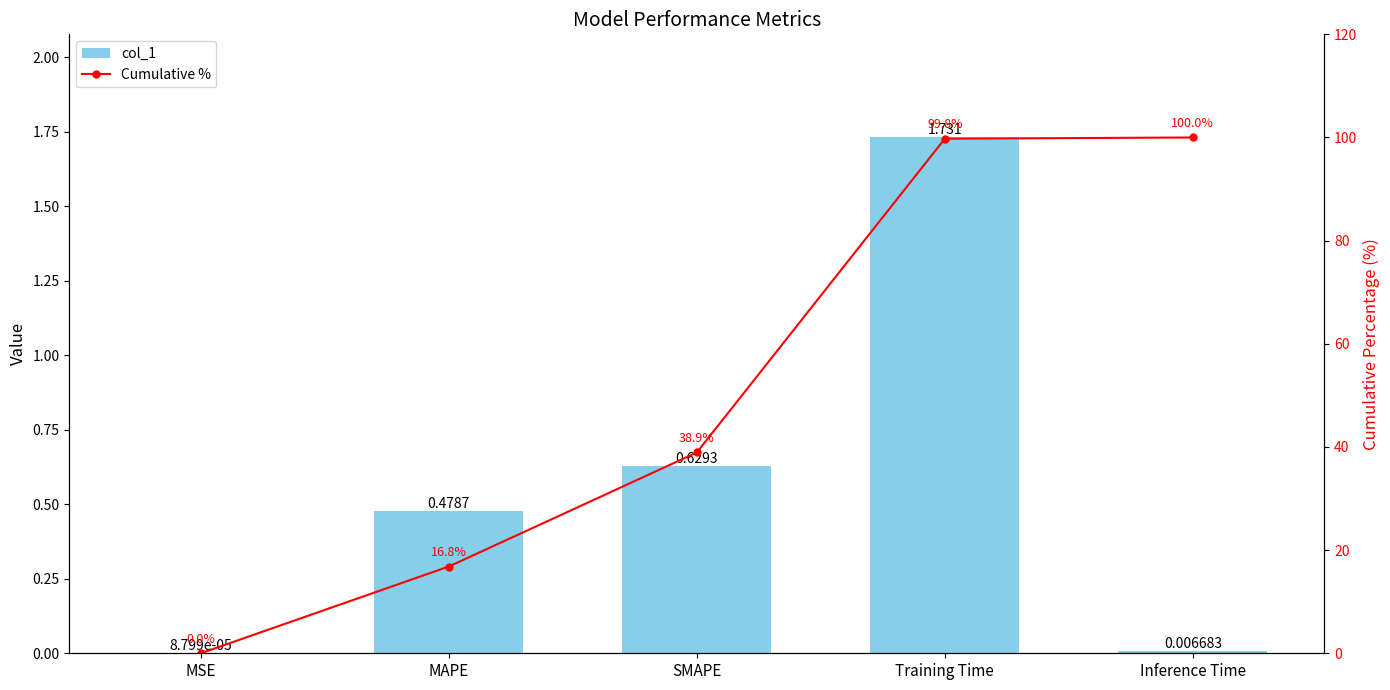

What is the difference between the second highest and minimum values in the Cumulative % series?

99.8